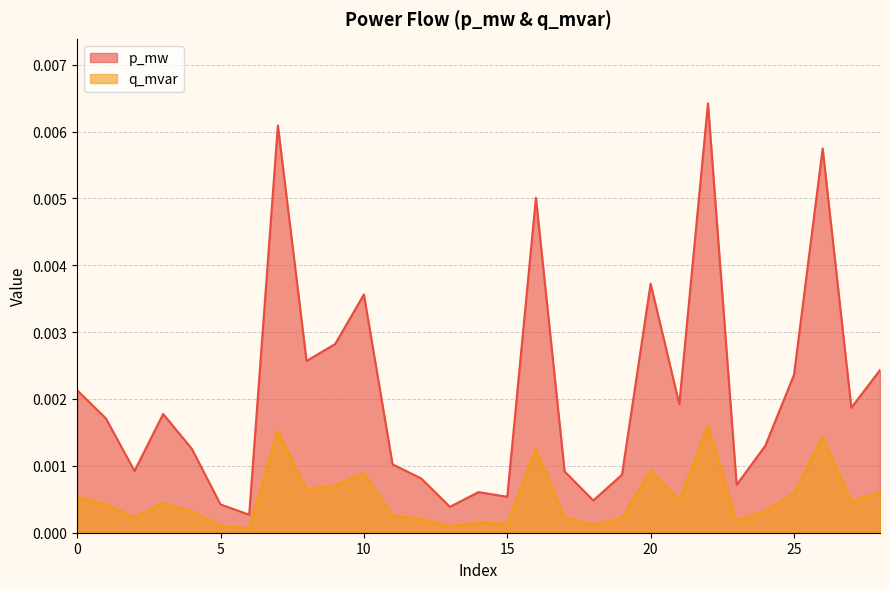

Which series has the widest spread of values?

p_mw